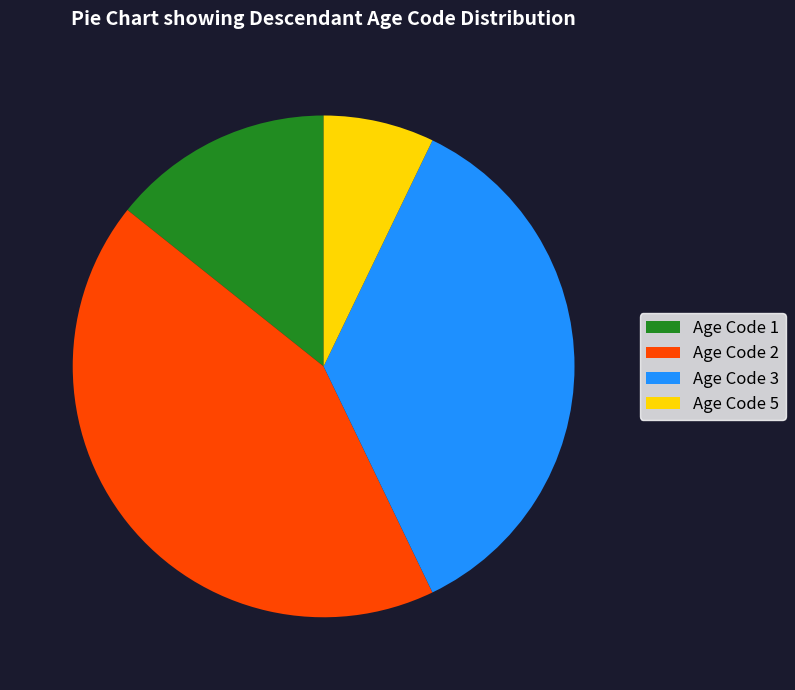

Combined, do Age Code 5 and Age Code 1 account for over 50%?

No